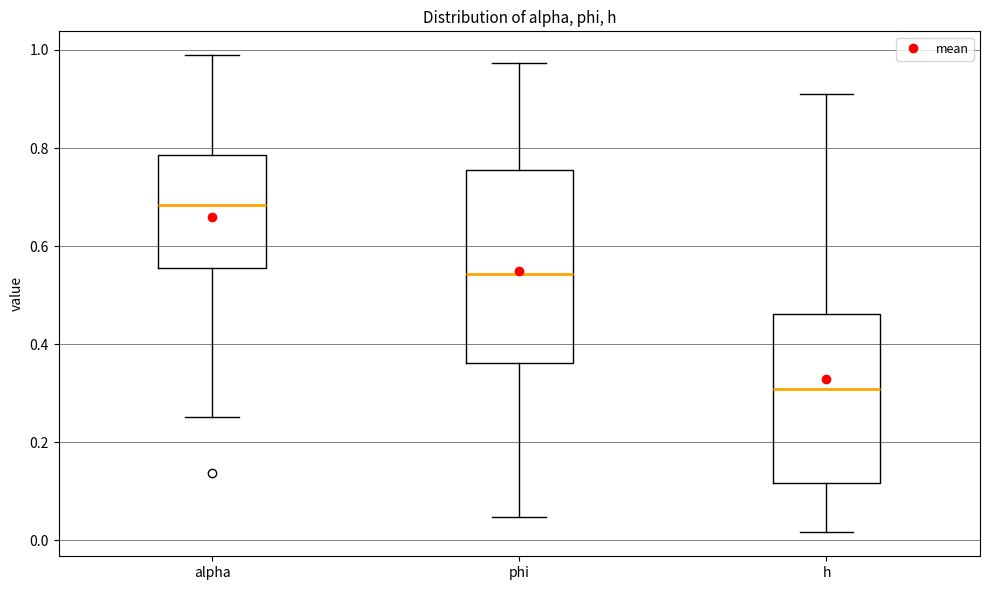

Which box is the tallest, from its lower edge to its upper edge?

phi